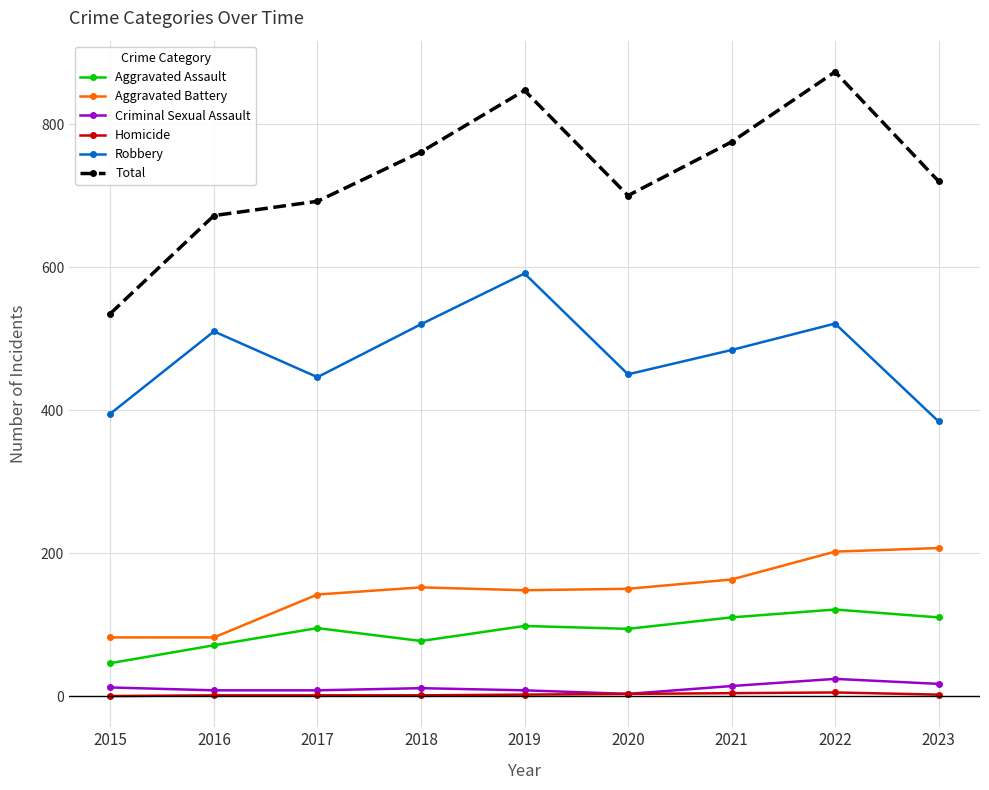

Which series changed the most between 2017 and 2021?

Total